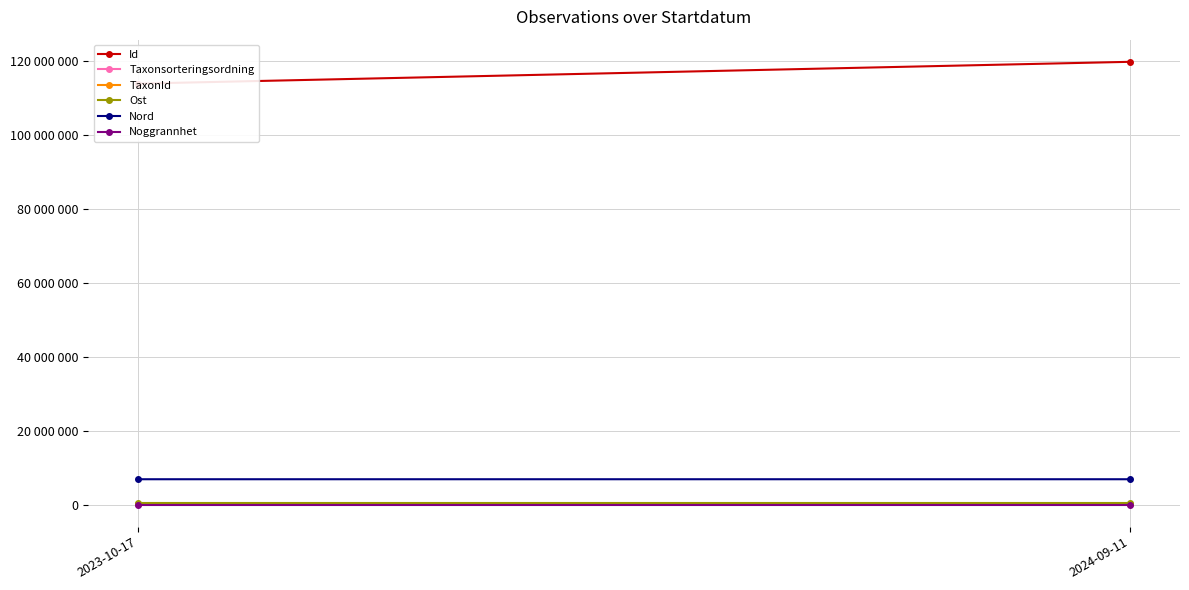

What is the value of the Ost point at the 1st from the left?

407670.0